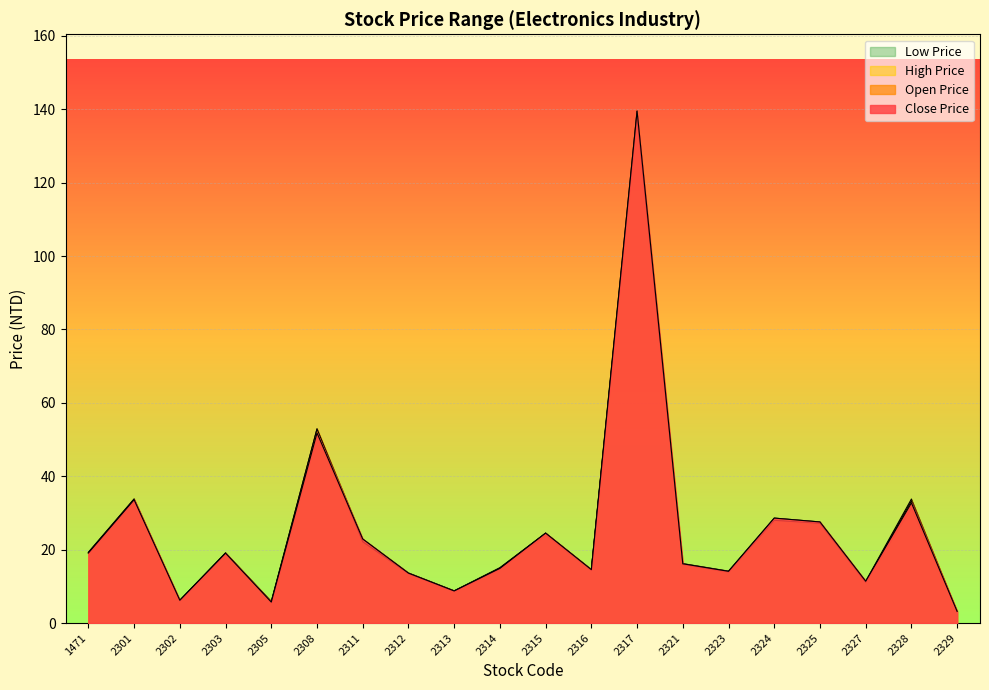

Which series has the largest total across all categories?

High Price